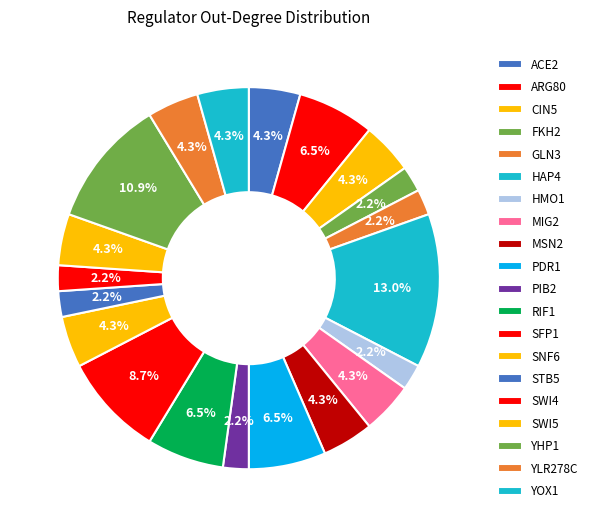

Count the number of slices in the pie.

20